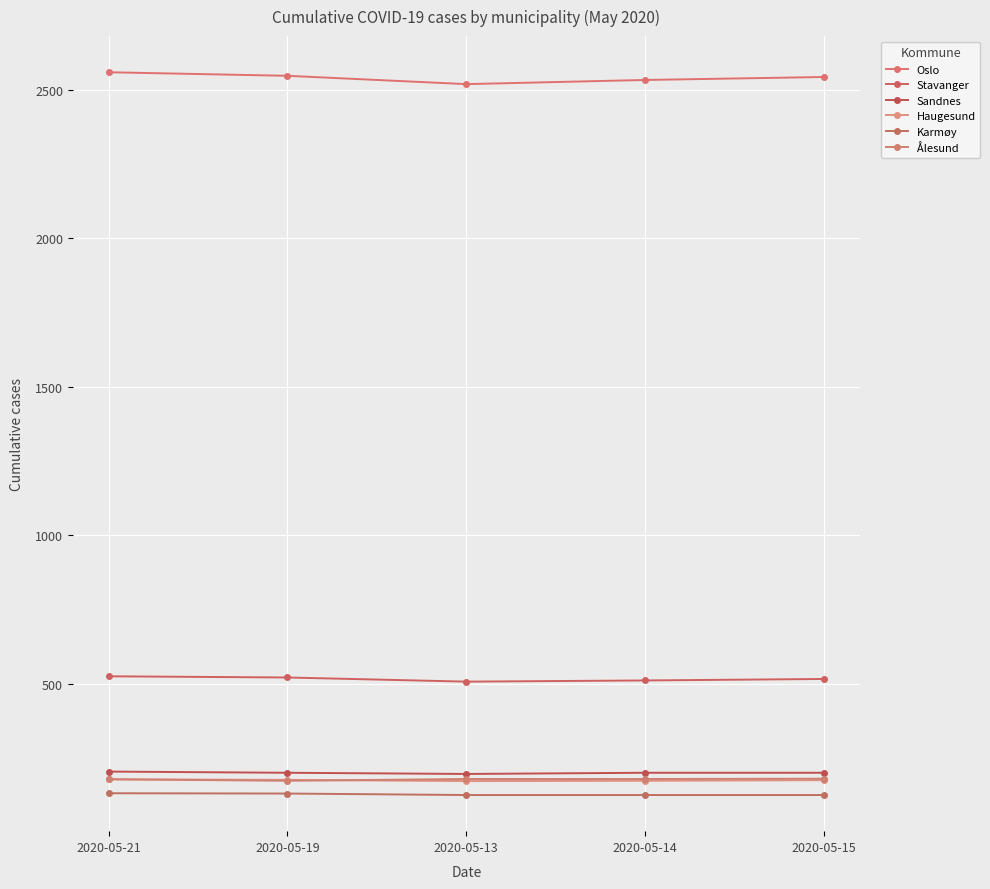

What is the average value of the Sandnes series?

200